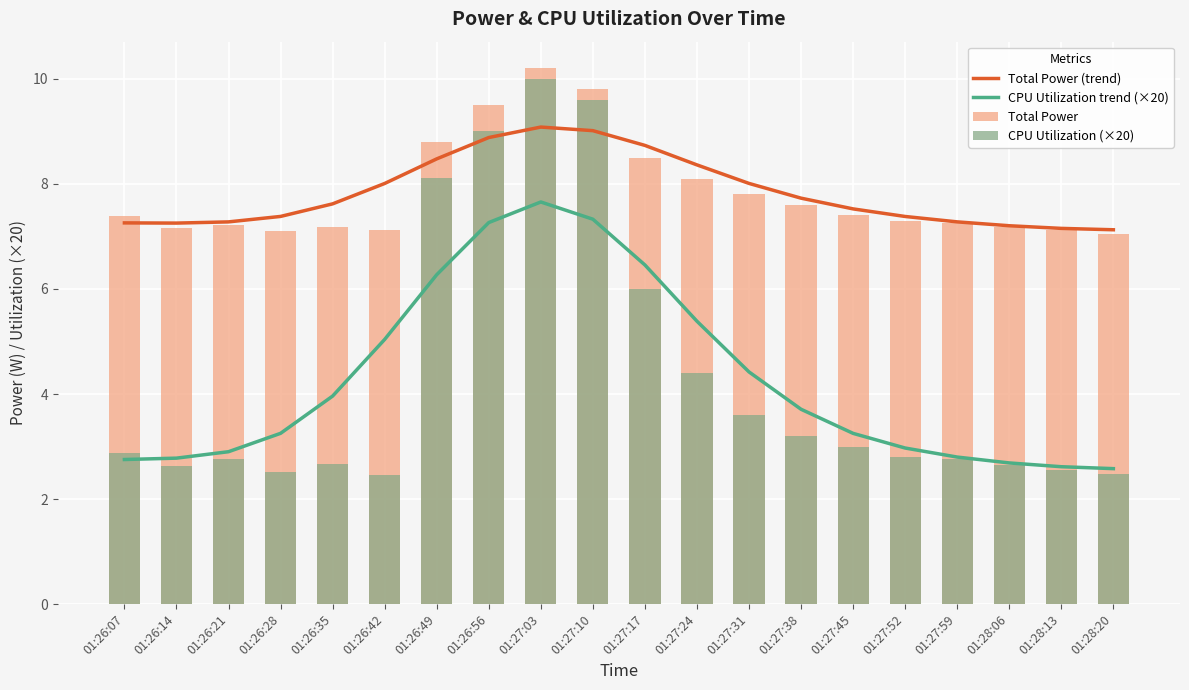

What is the difference between the CPU Utilization (×20) values at 01:27:24 and 01:27:52?

1.6